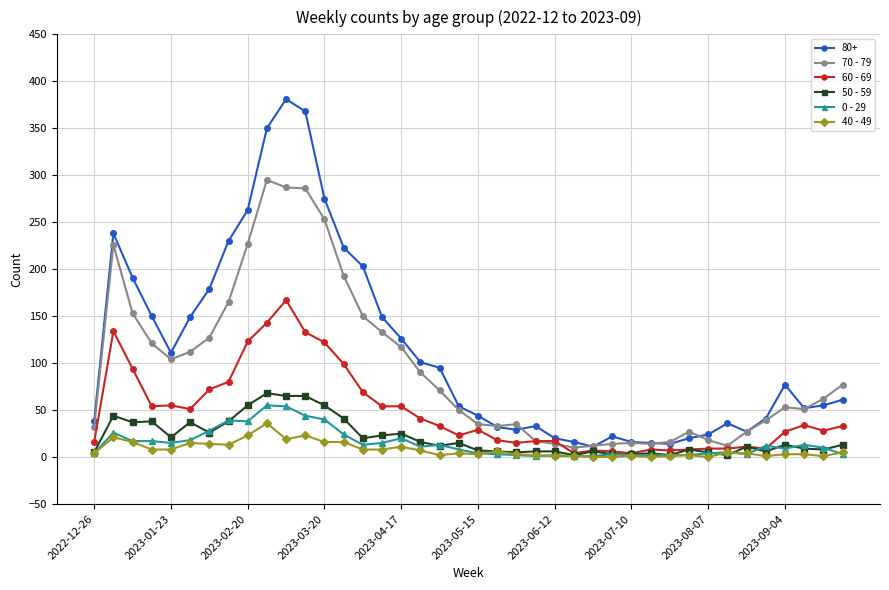

Which series has the widest spread of values?

80+